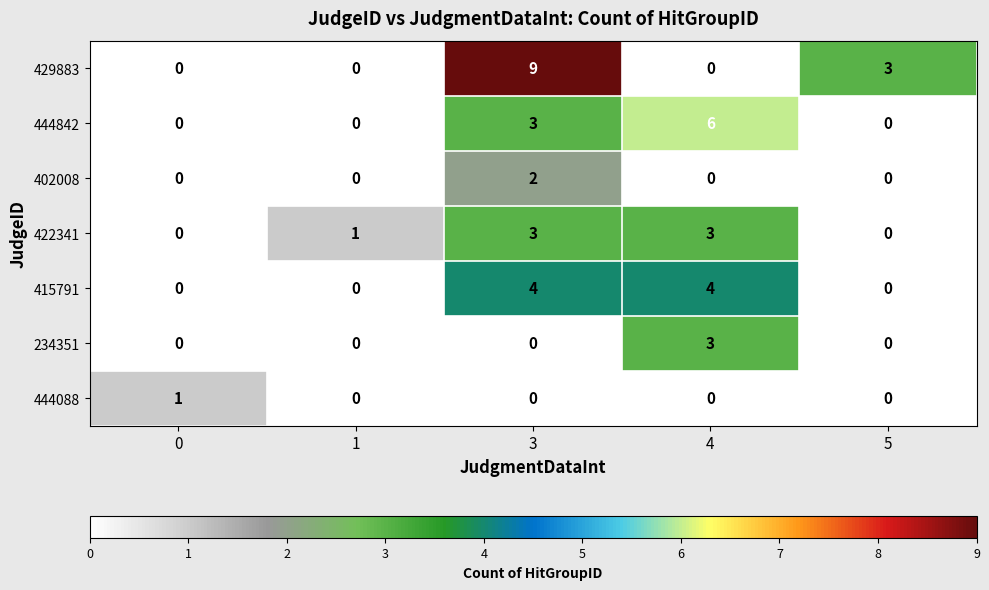

The 444842 series shows 0 at 5. True or false?

True